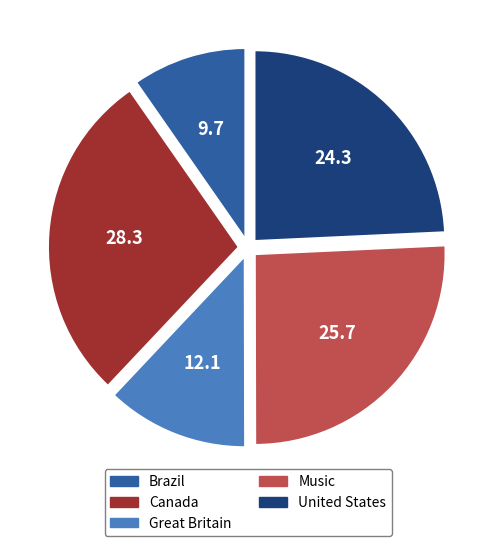

Which has a higher value, Canada or Great Britain?

Canada